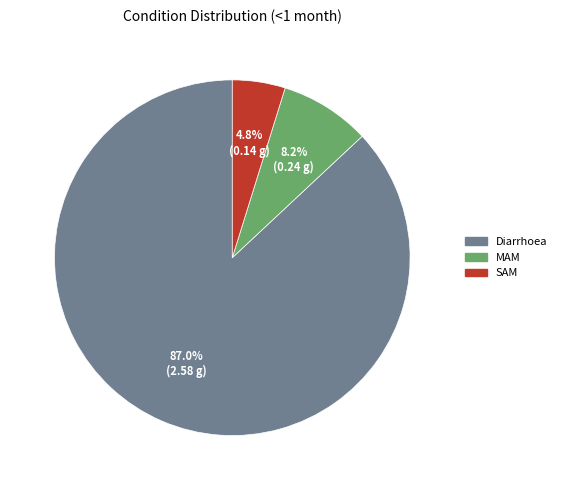

The SAM slice represents 5% of the pie. True or false?

True